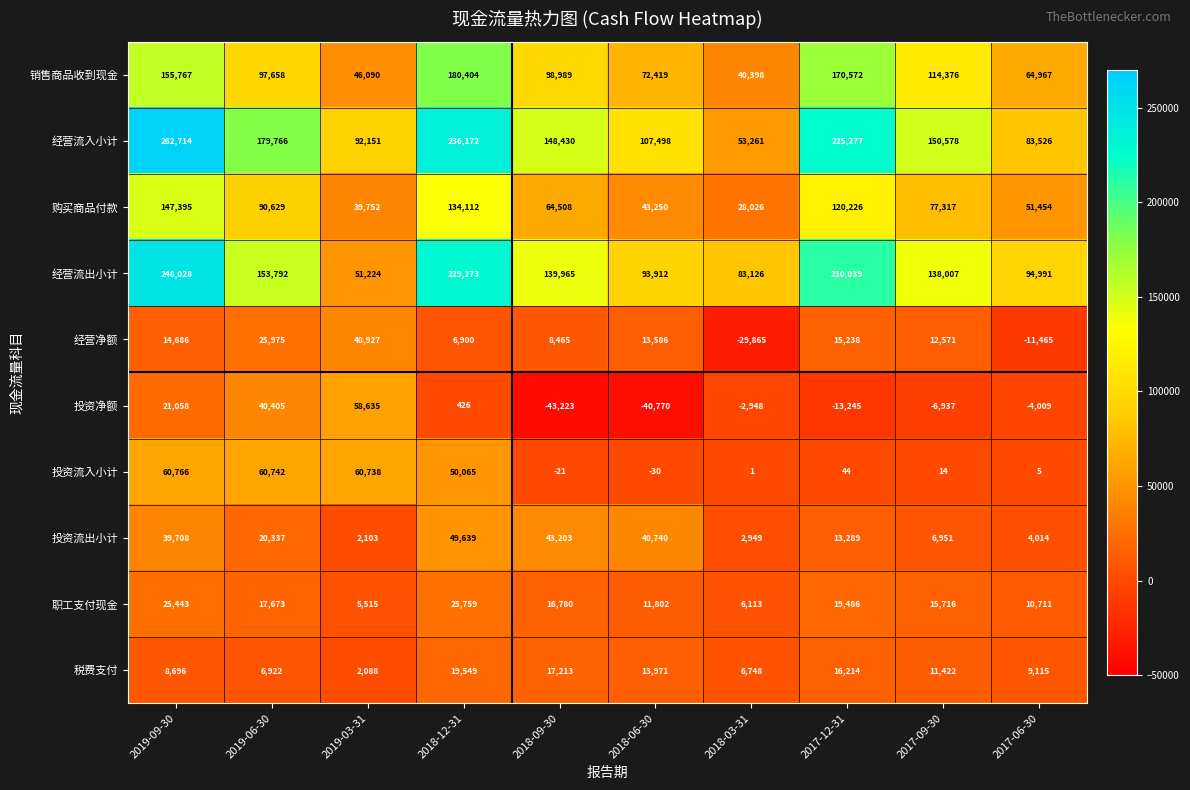

List the series in order of their peak value, lowest first.

税费支付, 职工支付现金, 经营净额, 投资流出小计, 投资净额, 投资流入小计, 购买商品付款, 销售商品收到现金, 经营流出小计, 经营流入小计